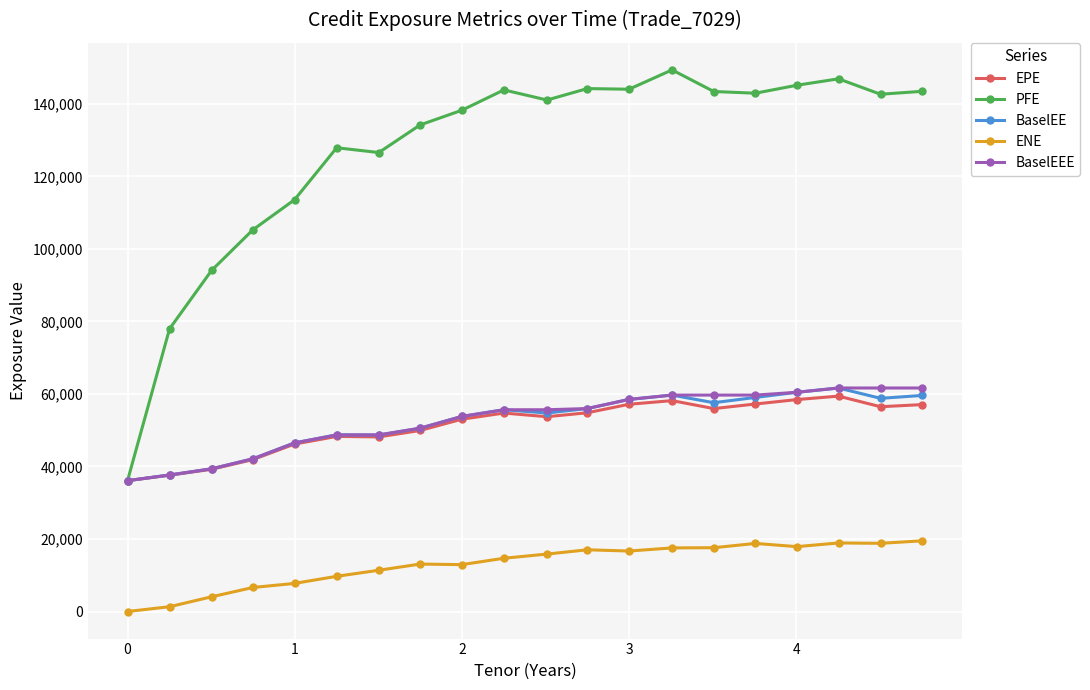

True or false: PFE has more than 1 points higher than both neighbors.

True